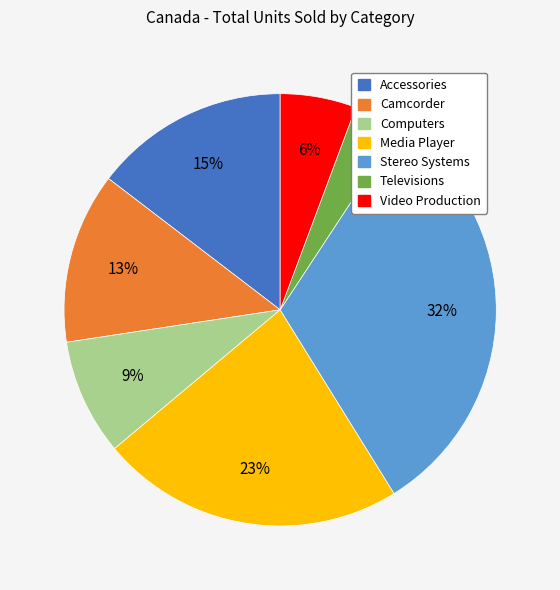

To the nearest percent, what is the difference between the Stereo Systems and Computers slice percentages?

23%